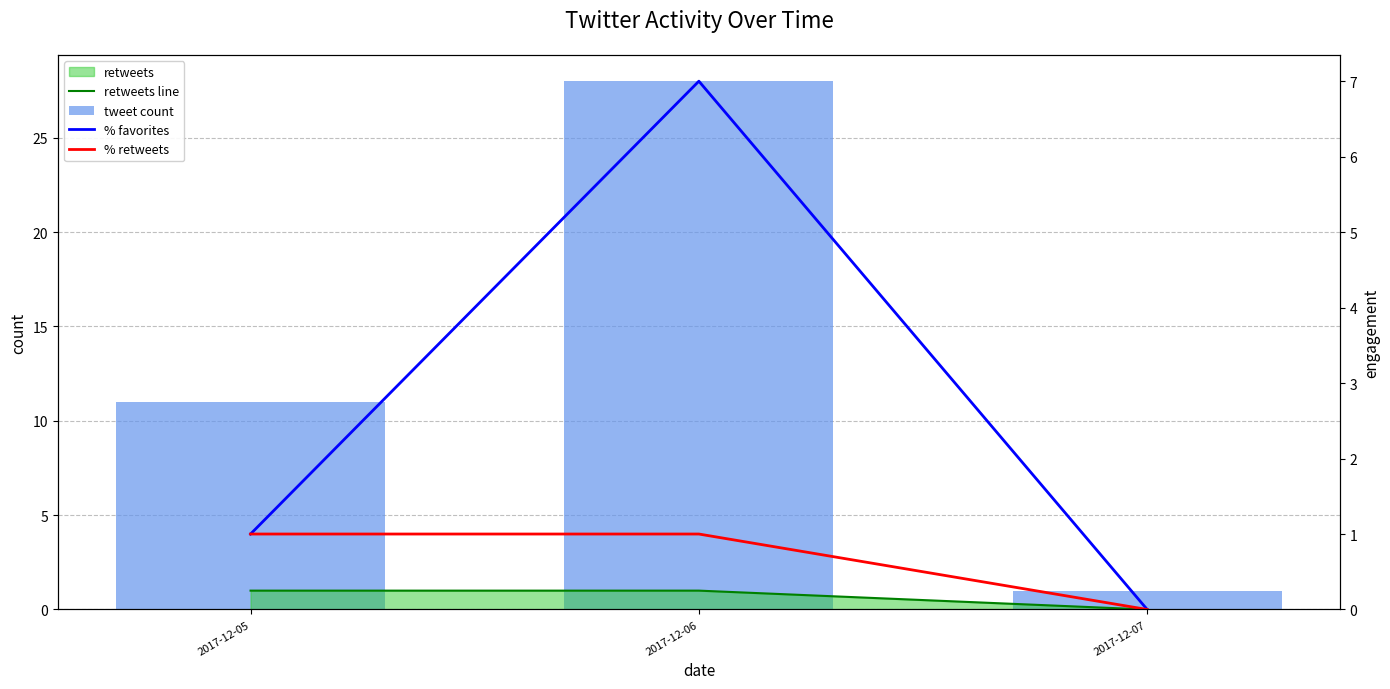

At which label does % favorites reach its peak?

2017-12-06